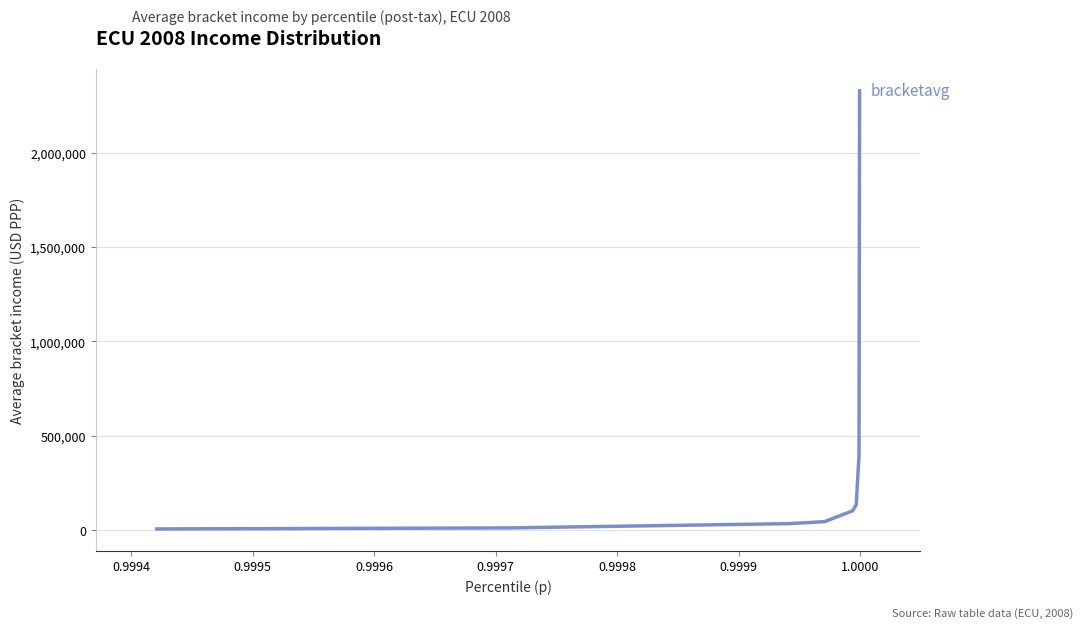

What is the maximum value shown in the chart?

2327811.3